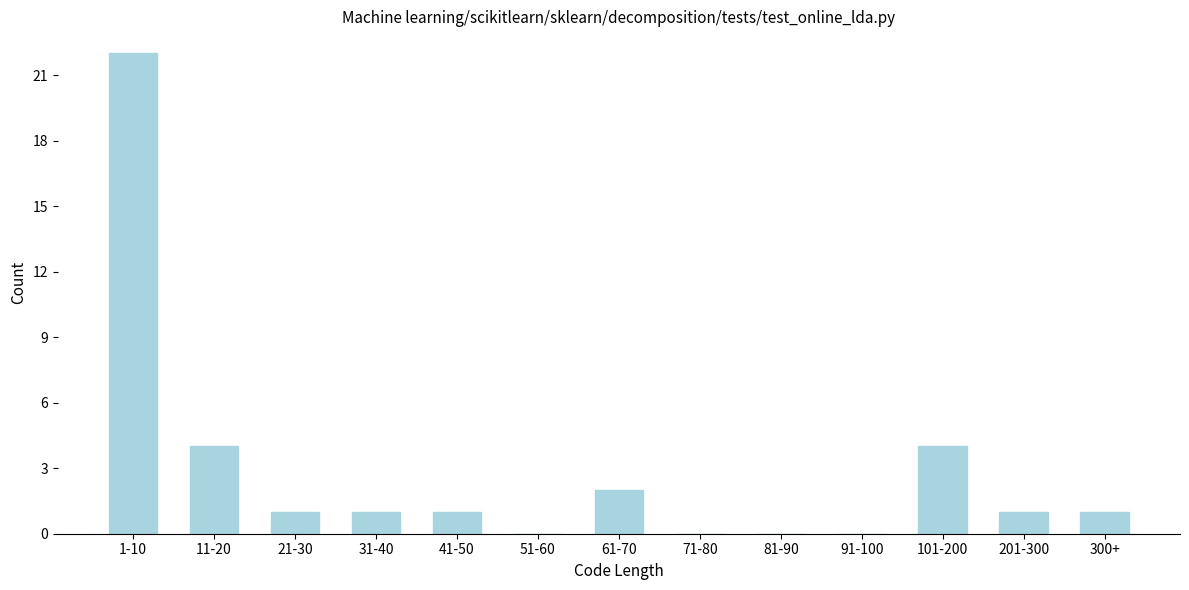

Reading left to right, transcribe all the data shown in this chart.

1-10=22	11-20=4	21-30=1	31-40=1	41-50=1	51-60=0	61-70=2	71-80=0	81-90=0	91-100=0	101-200=4	201-300=1	300+=1